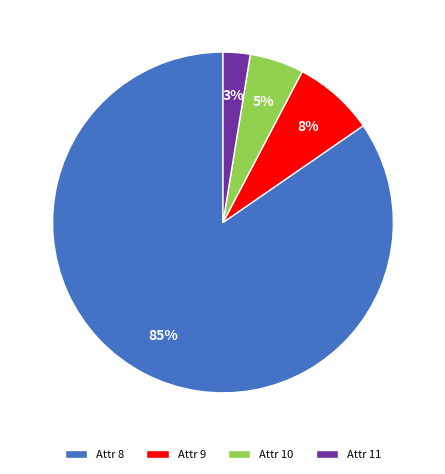

The Attr 9 slice represents 8% of the pie. True or false?

True